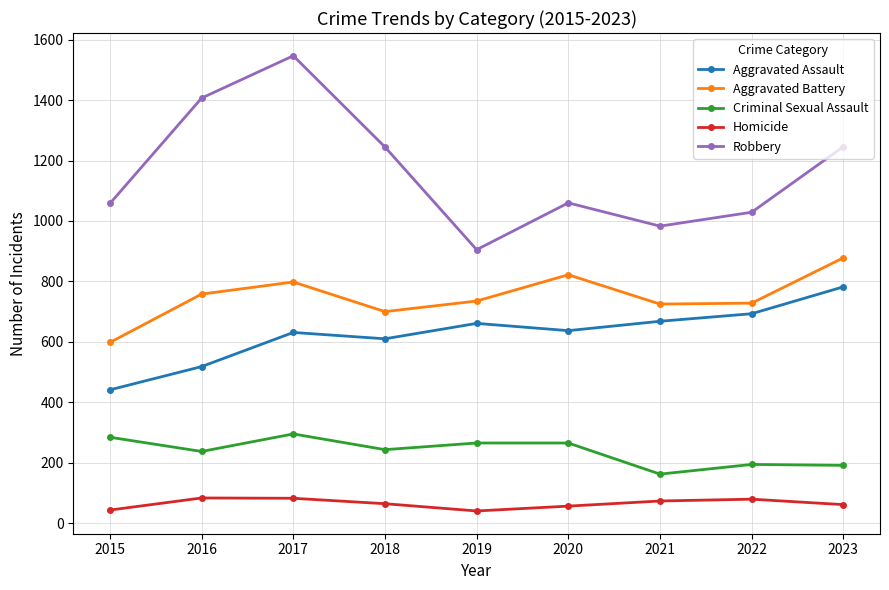

Is the value of Criminal Sexual Assault at 2022 greater than the value of Aggravated Battery at 2021?

No